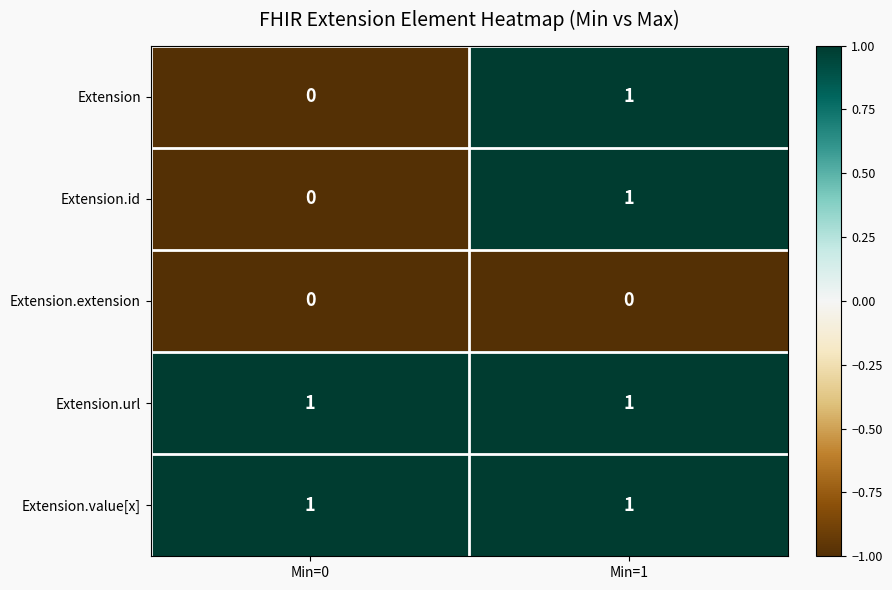

At how many categories does at least one series exceed 0?

2